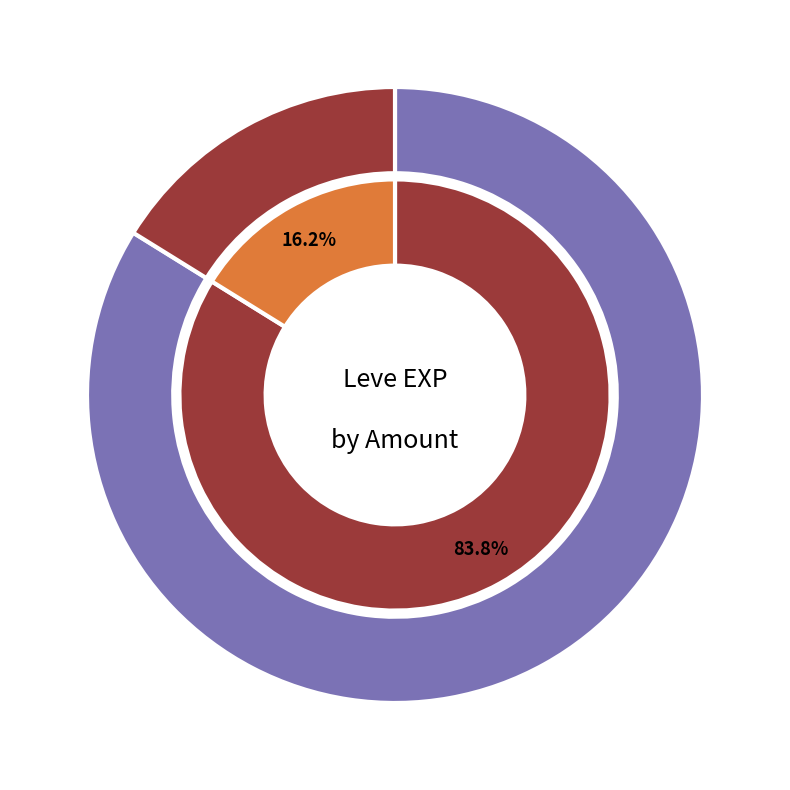

Is there any slice that represents more than half of the pie?

No